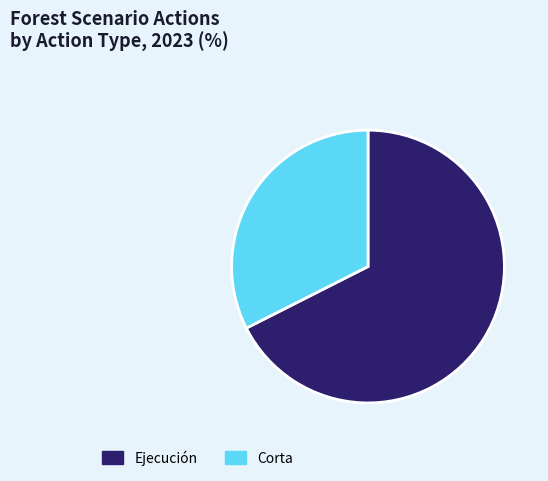

Is there any slice that represents more than half of the pie?

Yes